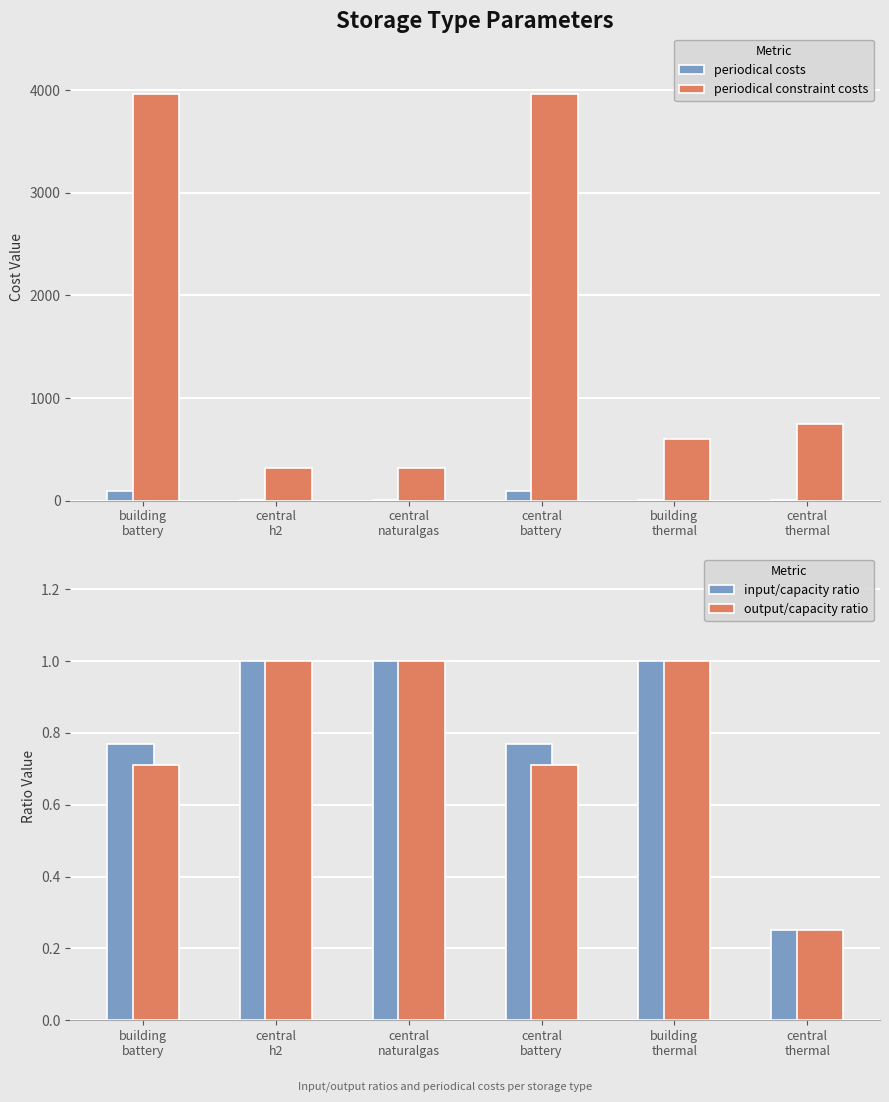

Which series has the largest total across all categories?

periodical constraint costs